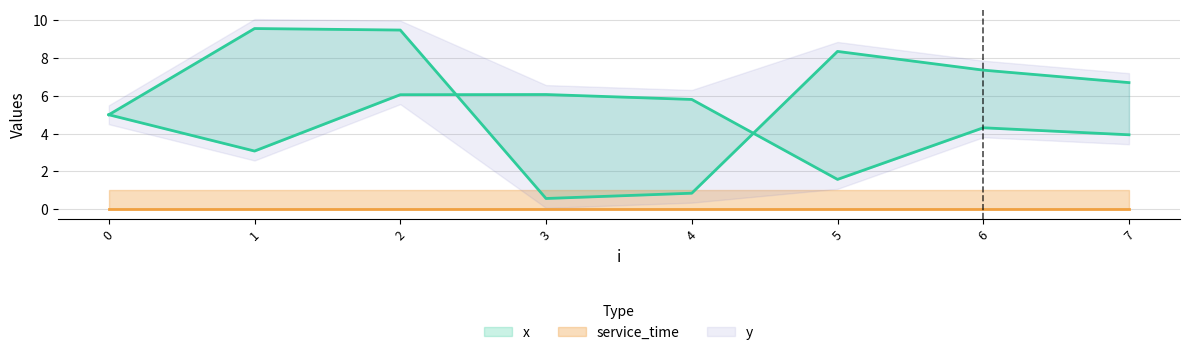

At which label does y first exceed 7?

1